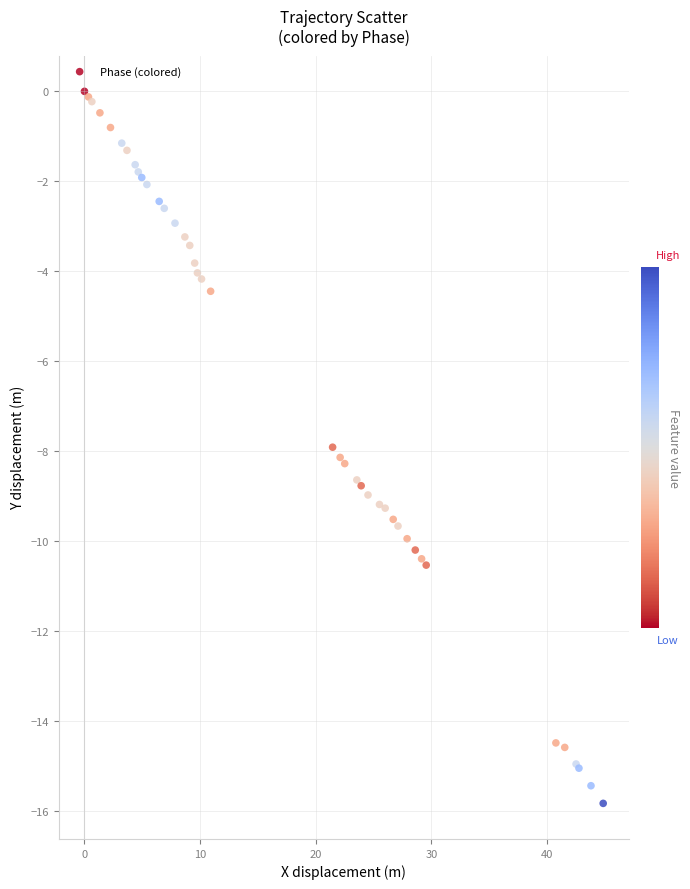

What Y value in the scatter plot is closest to -7?

-7.9